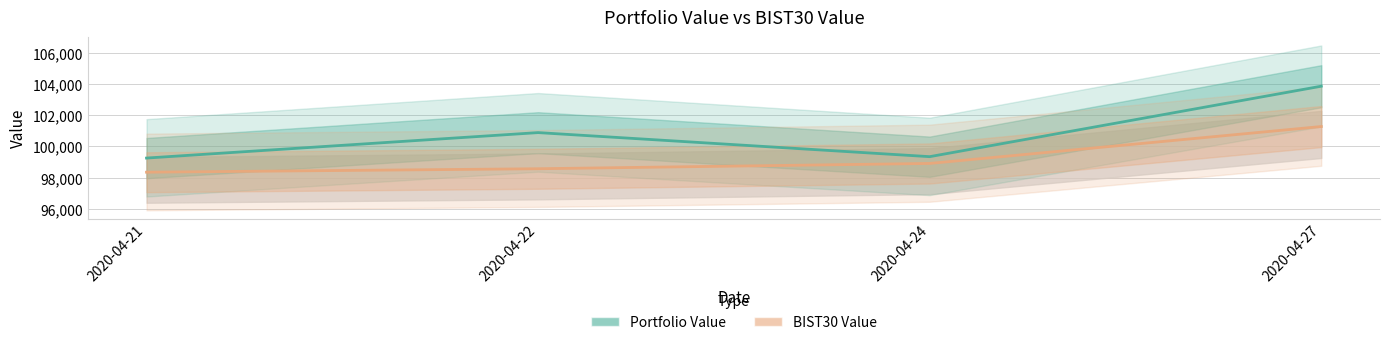

How many values in the BIST30 Value series are below 98910?

2